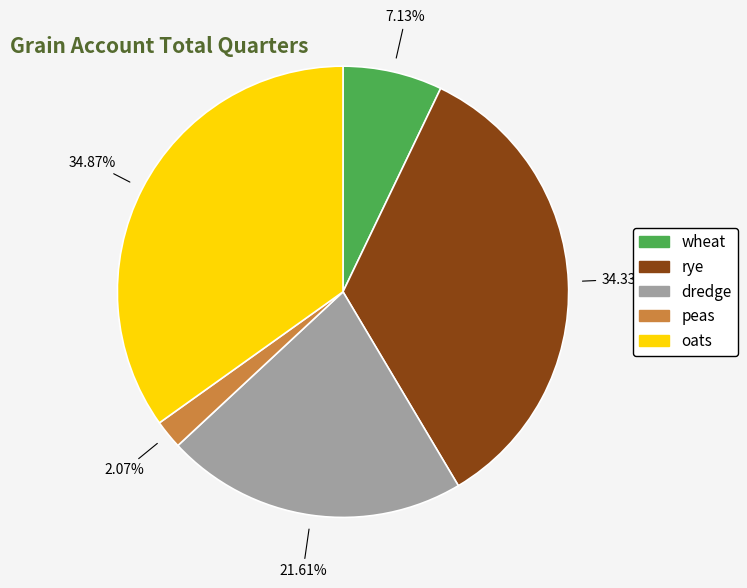

Approximately how many times larger is the value at dredge compared to rye?

0.6